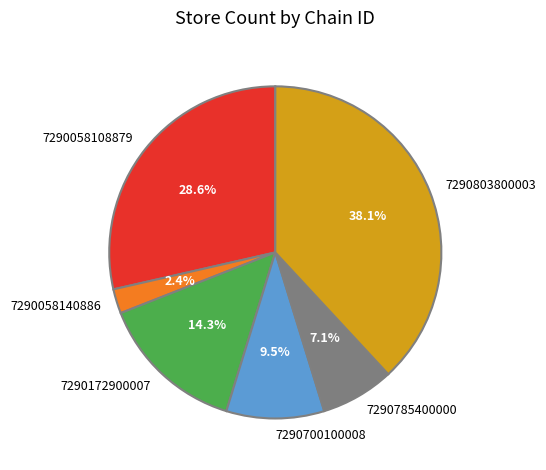

How many slices are in this pie chart?

6